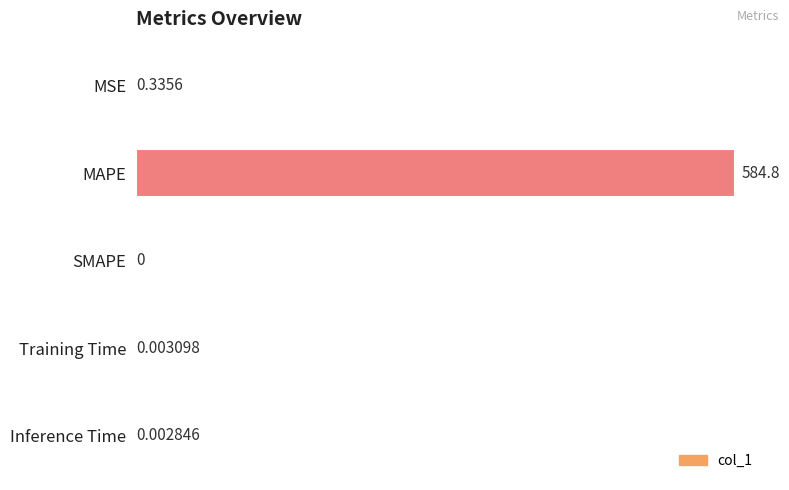

At which category does the chart reach its peak across all series?

MAPE